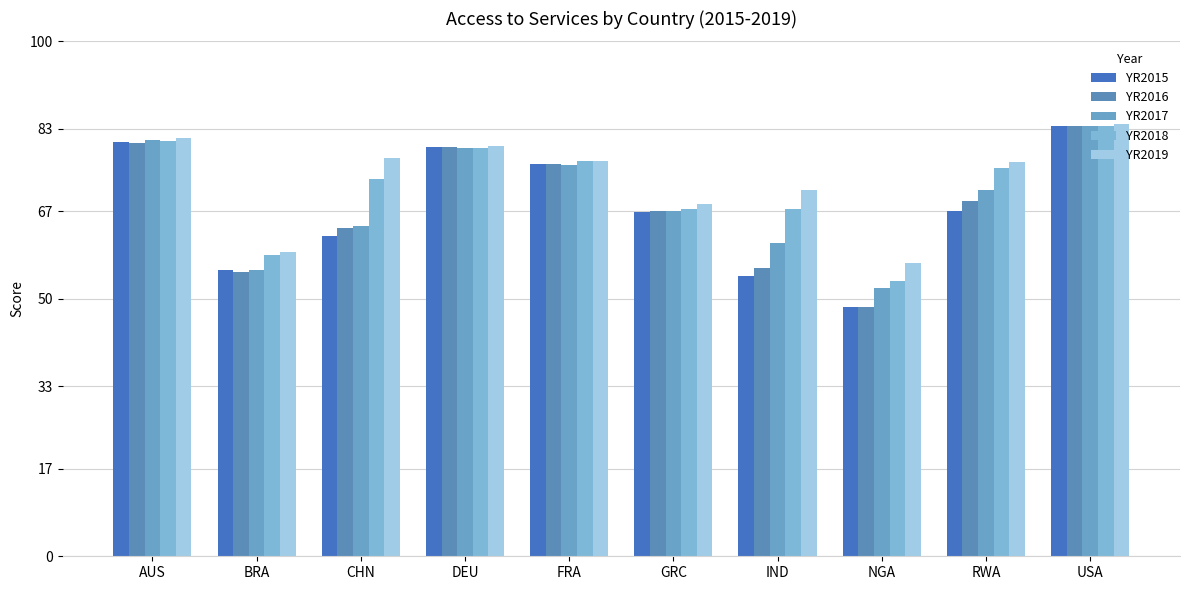

Which series has the widest spread of values?

YR2015